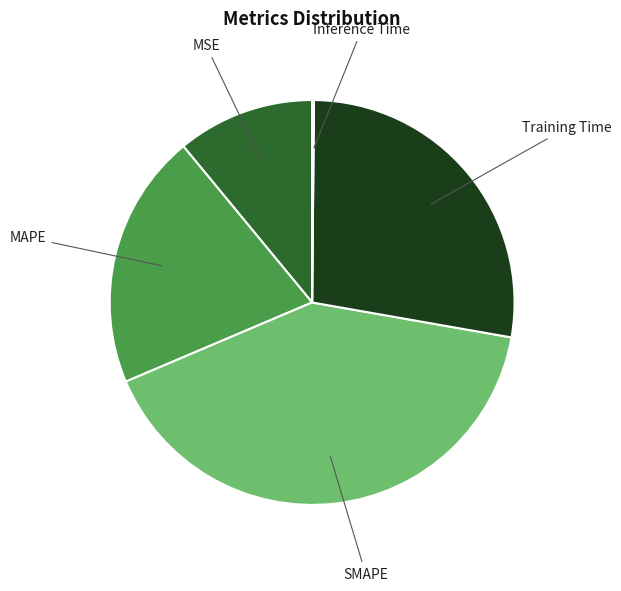

Do MAPE and SMAPE together represent more than half of the pie?

Yes